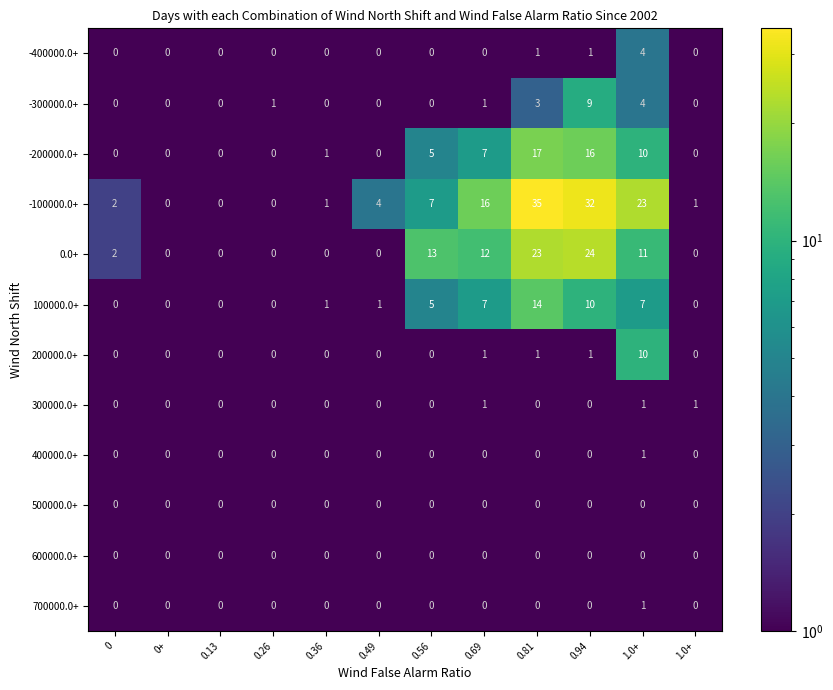

Reading right to left, what are all the values shown in this chart?

-400000.0+: 1.0+=0.0	1.0+=4.0	0.94=1.0	0.81=1.0	0.69=0.0	0.56=0.0	0.49=0.0	0.36=0.0	0.26=0.0	0.13=0.0	0+=0.0	0=0.0
-300000.0+: 1.0+=0.0	1.0+=4.0	0.94=9.0	0.81=3.0	0.69=1.0	0.56=0.0	0.49=0.0	0.36=0.0	0.26=1.0	0.13=0.0	0+=0.0	0=0.0
-200000.0+: 1.0+=0.0	1.0+=10.0	0.94=16.0	0.81=17.0	0.69=7.0	0.56=5.0	0.49=0.0	0.36=1.0	0.26=0.0	0.13=0.0	0+=0.0	0=0.0
-100000.0+: 1.0+=1.0	1.0+=23.0	0.94=32.0	0.81=35.0	0.69=16.0	0.56=7.0	0.49=4.0	0.36=1.0	0.26=0.0	0.13=0.0	0+=0.0	0=2.0
0.0+: 1.0+=0.0	1.0+=11.0	0.94=24.0	0.81=23.0	0.69=12.0	0.56=13.0	0.49=0.0	0.36=0.0	0.26=0.0	0.13=0.0	0+=0.0	0=2.0
100000.0+: 1.0+=0.0	1.0+=7.0	0.94=10.0	0.81=14.0	0.69=7.0	0.56=5.0	0.49=1.0	0.36=1.0	0.26=0.0	0.13=0.0	0+=0.0	0=0.0
200000.0+: 1.0+=0.0	1.0+=10.0	0.94=1.0	0.81=1.0	0.69=1.0	0.56=0.0	0.49=0.0	0.36=0.0	0.26=0.0	0.13=0.0	0+=0.0	0=0.0
300000.0+: 1.0+=1.0	1.0+=1.0	0.94=0.0	0.81=0.0	0.69=1.0	0.56=0.0	0.49=0.0	0.36=0.0	0.26=0.0	0.13=0.0	0+=0.0	0=0.0
400000.0+: 1.0+=0.0	1.0+=1.0	0.94=0.0	0.81=0.0	0.69=0.0	0.56=0.0	0.49=0.0	0.36=0.0	0.26=0.0	0.13=0.0	0+=0.0	0=0.0
500000.0+: 1.0+=0.0	1.0+=0.0	0.94=0.0	0.81=0.0	0.69=0.0	0.56=0.0	0.49=0.0	0.36=0.0	0.26=0.0	0.13=0.0	0+=0.0	0=0.0
600000.0+: 1.0+=0.0	1.0+=0.0	0.94=0.0	0.81=0.0	0.69=0.0	0.56=0.0	0.49=0.0	0.36=0.0	0.26=0.0	0.13=0.0	0+=0.0	0=0.0
700000.0+: 1.0+=0.0	1.0+=1.0	0.94=0.0	0.81=0.0	0.69=0.0	0.56=0.0	0.49=0.0	0.36=0.0	0.26=0.0	0.13=0.0	0+=0.0	0=0.0